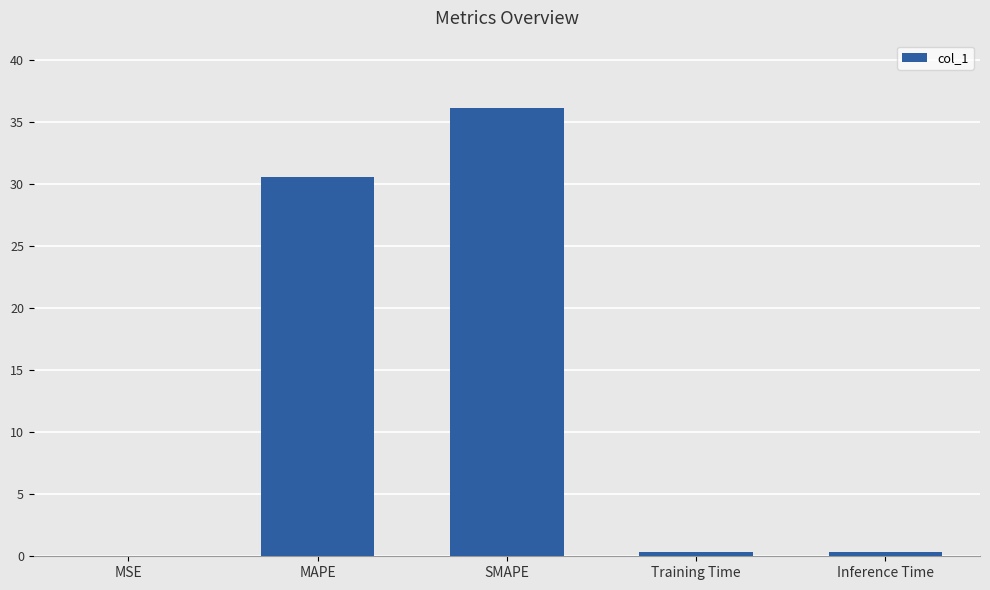

Which has a higher value, MSE or Training Time?

Training Time